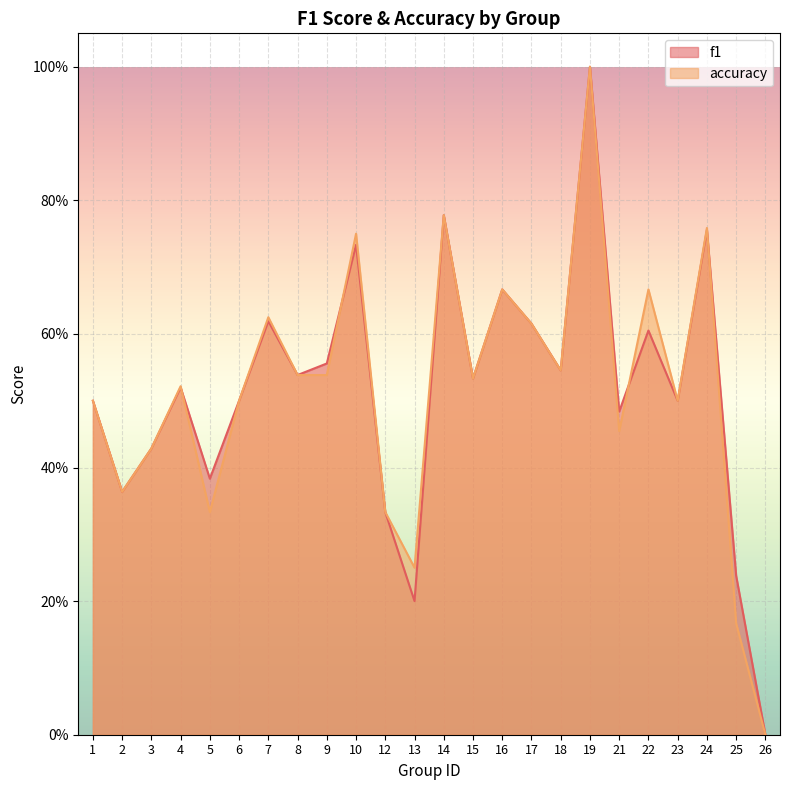

True or false: f1 has more than 1 interior local peaks.

True